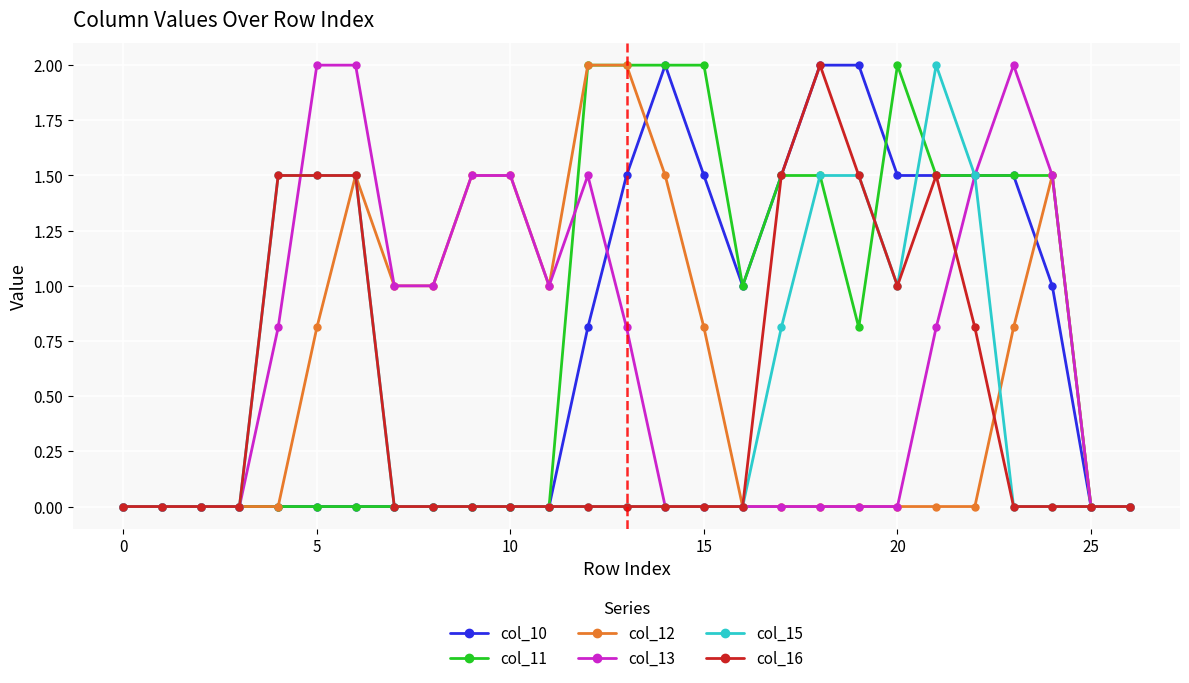

What is the maximum value for col_11?

2.0